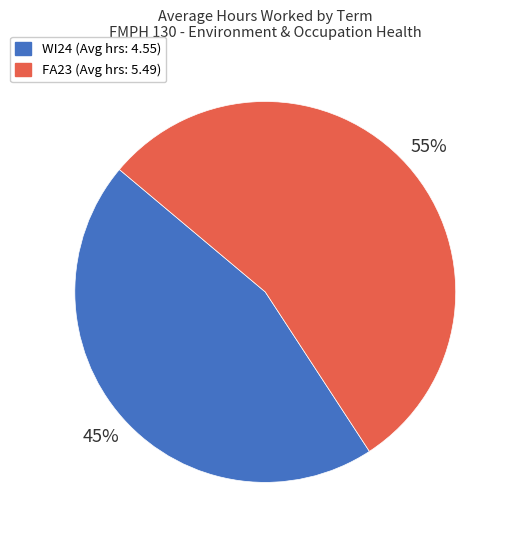

Rank the categories by value from lowest to highest.

WI24, FA23